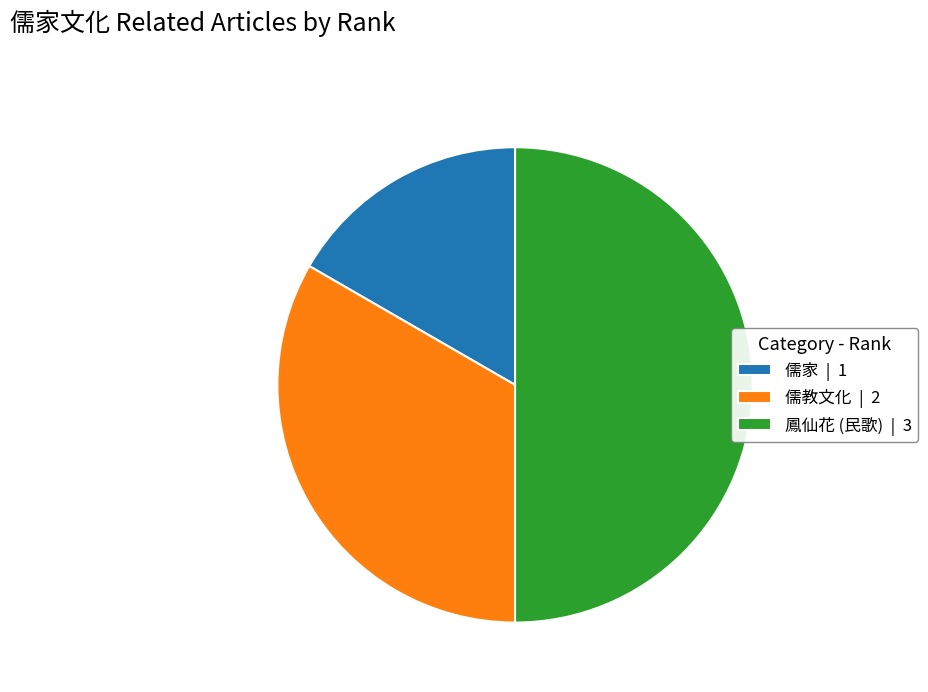

Rank the categories by value from highest to lowest.

鳳仙花 (民歌), 儒教文化, 儒家